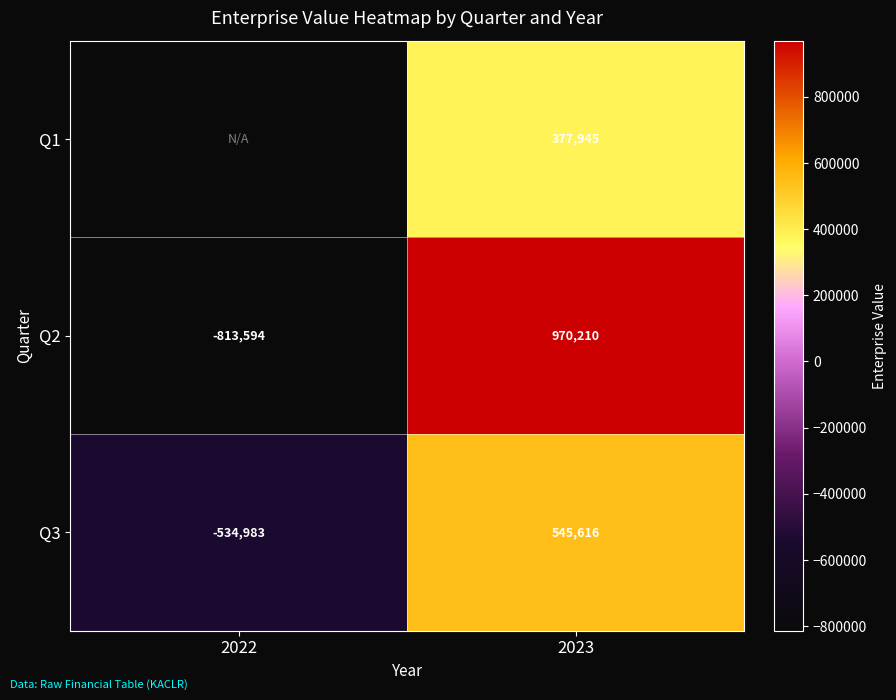

Is the value of Q2 at 2023 greater than the value of Q3 at 2022?

Yes